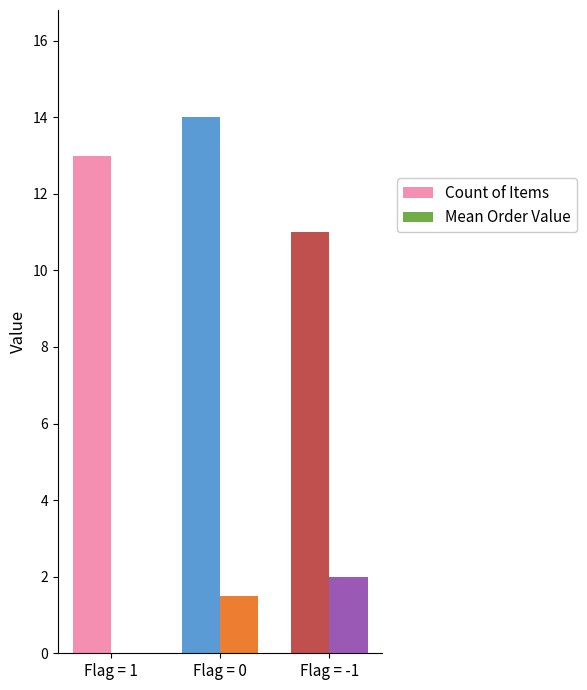

What is the approximate value of Count of Items at Flag = -1?

11.0